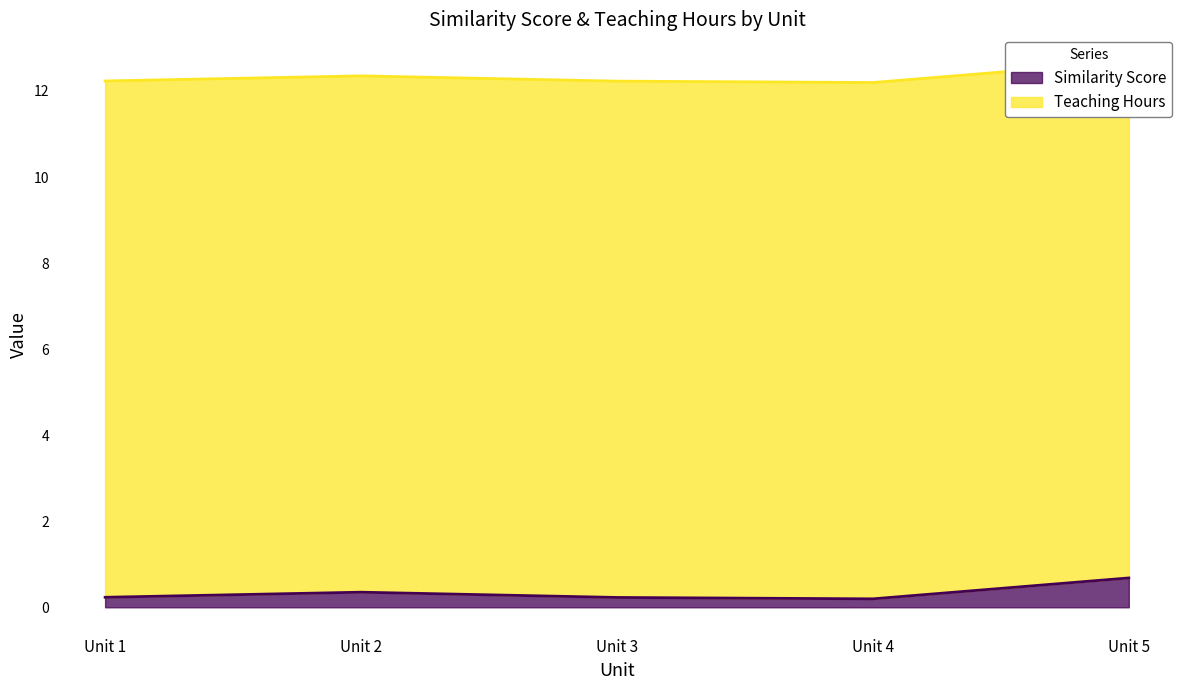

Read the value at Unit 5.

0.7